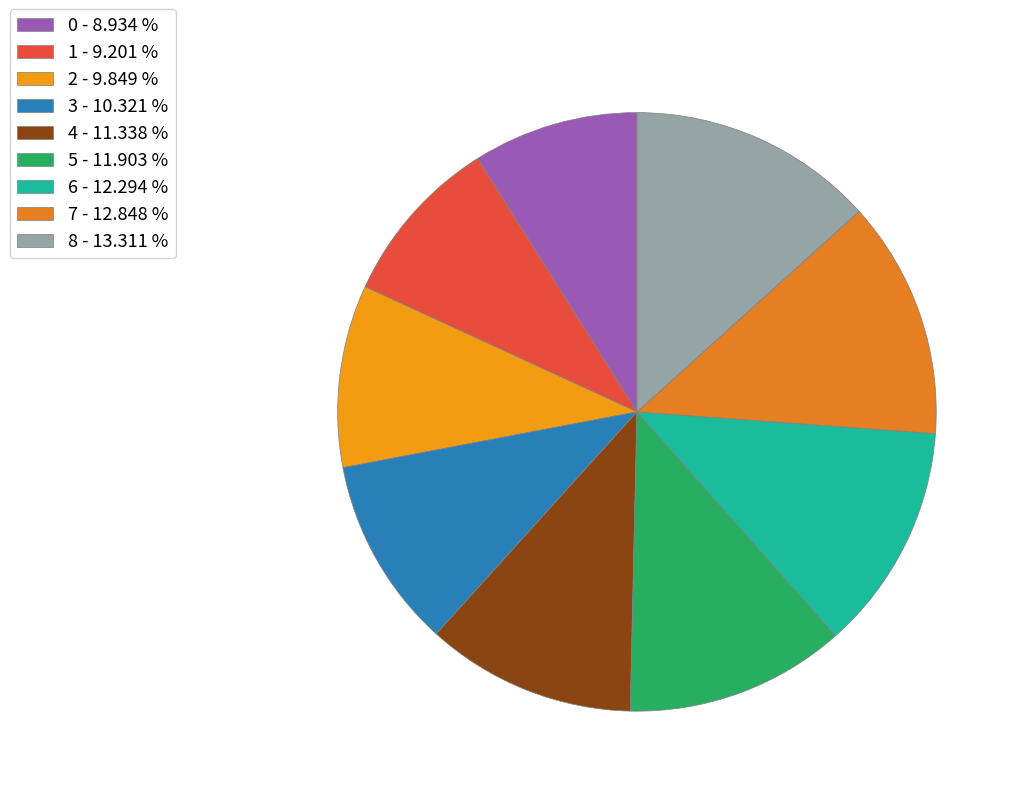

Does 4 account for over 50% of the chart?

No